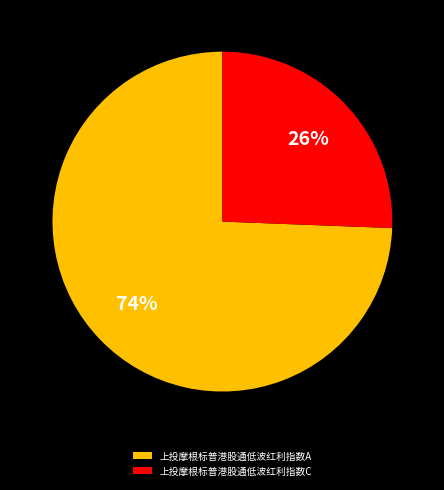

What percentage is the 上投摩根标普港股通低波红利指数A slice, to the nearest percent?

74%